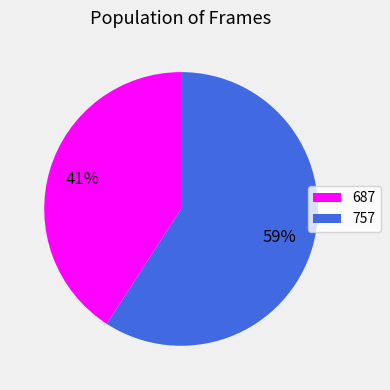

Which category has the biggest portion of the pie?

757